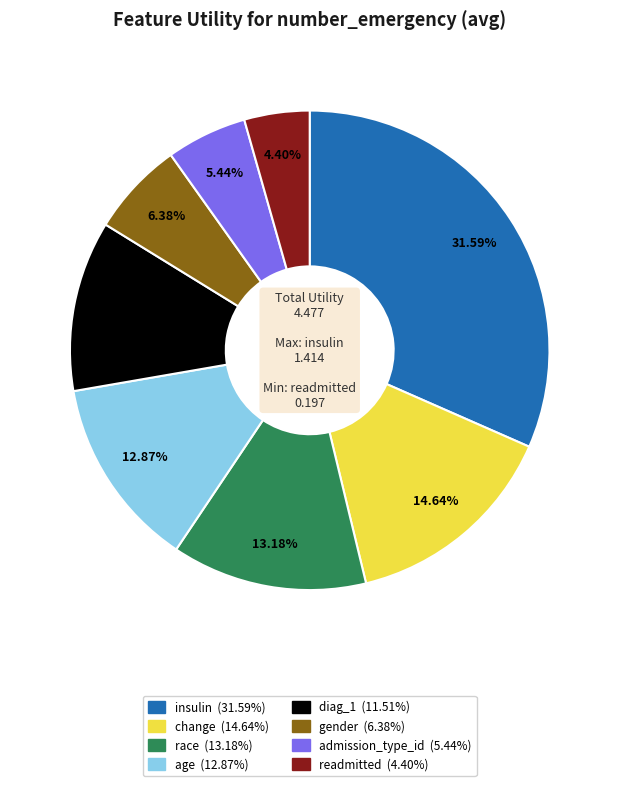

Which slice is the largest?

insulin